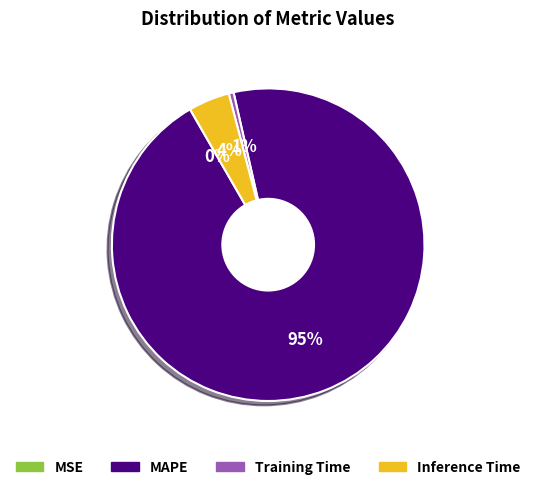

Combined, do Training Time and MAPE account for over 50%?

Yes